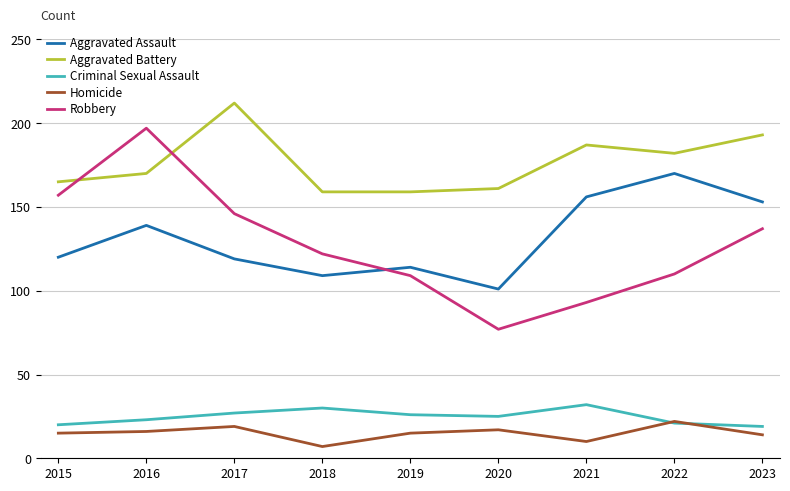

How many lines are shown in the chart?

5